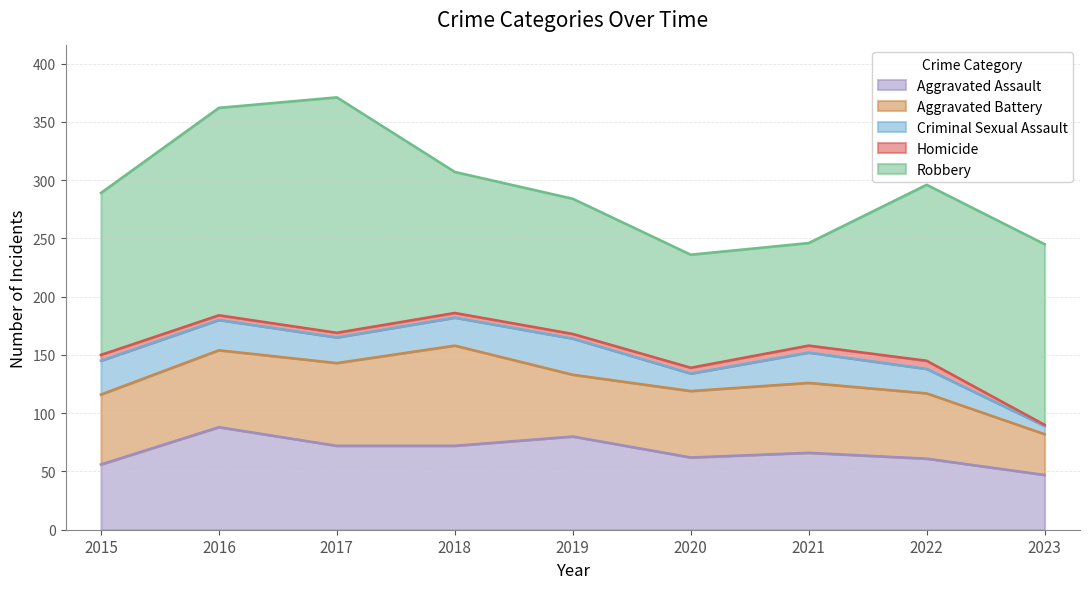

How many interior local valleys does the Aggravated Assault series have?

1